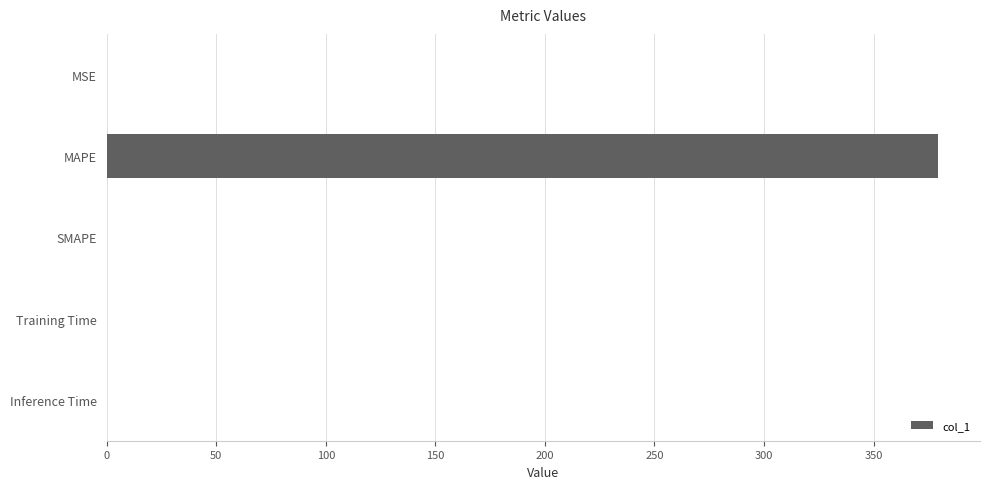

What is the greatest value displayed?

379.6